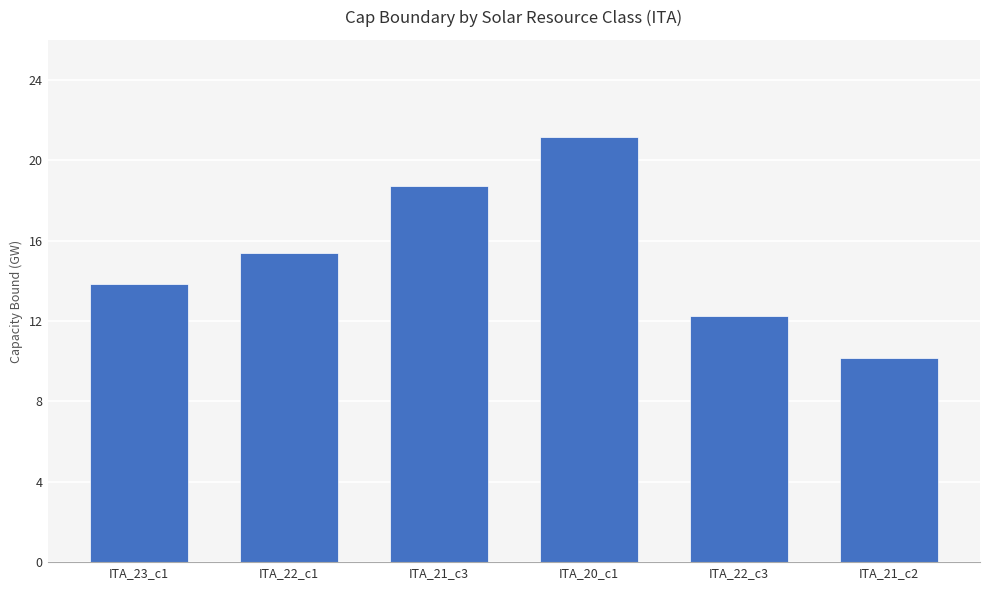

The chart shows a value of 21.2 at ITA_20_c1. True or false?

True